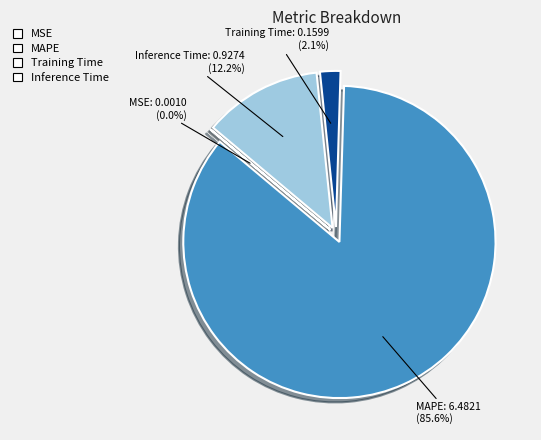

How much of the chart is everything except Training Time?

97.9%